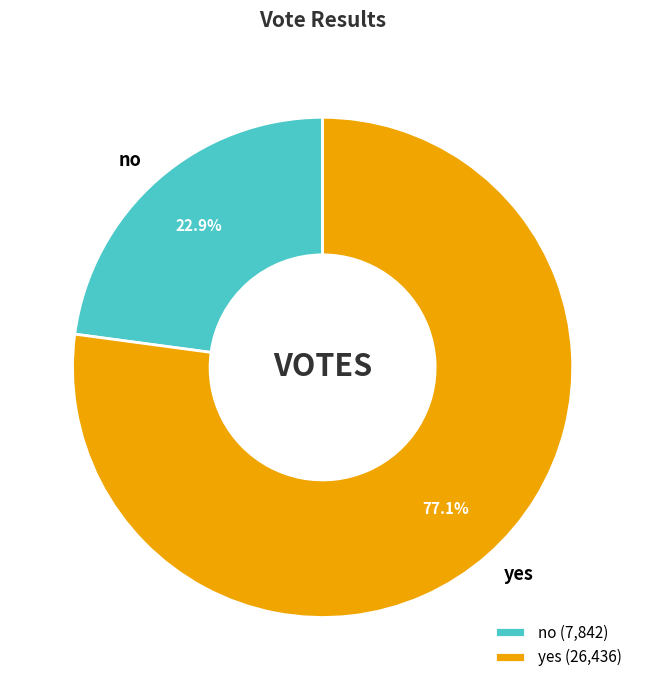

To the nearest percent, what is the average slice percentage?

50%